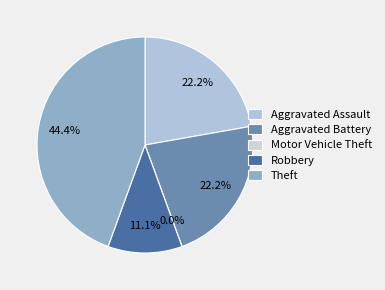

True or false: Motor Vehicle Theft accounts for 1% of the total.

False